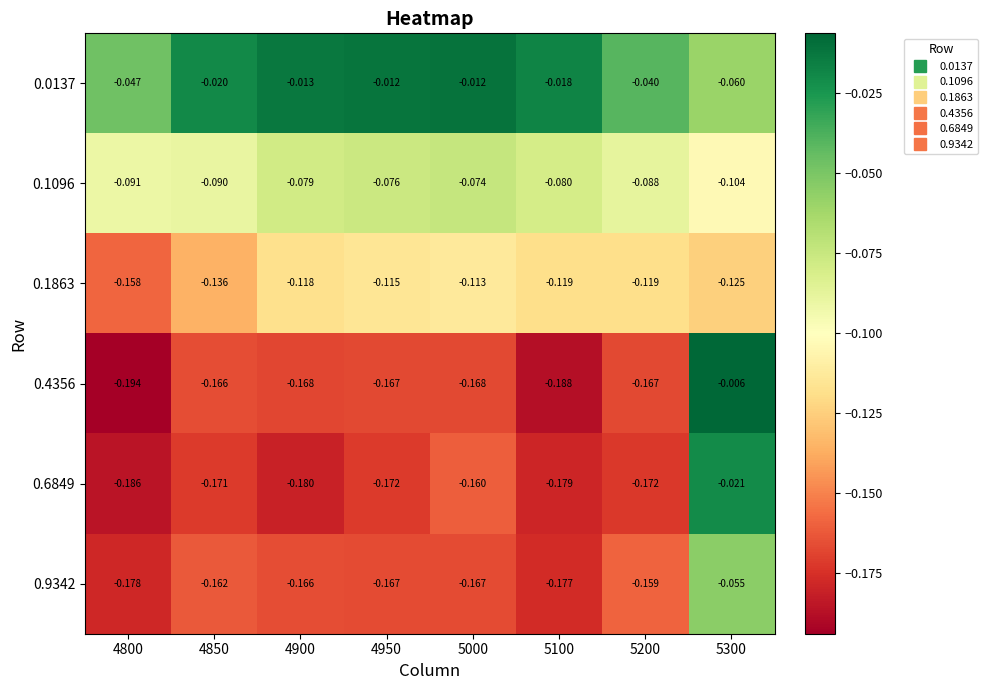

Count the number of data series in this chart.

6